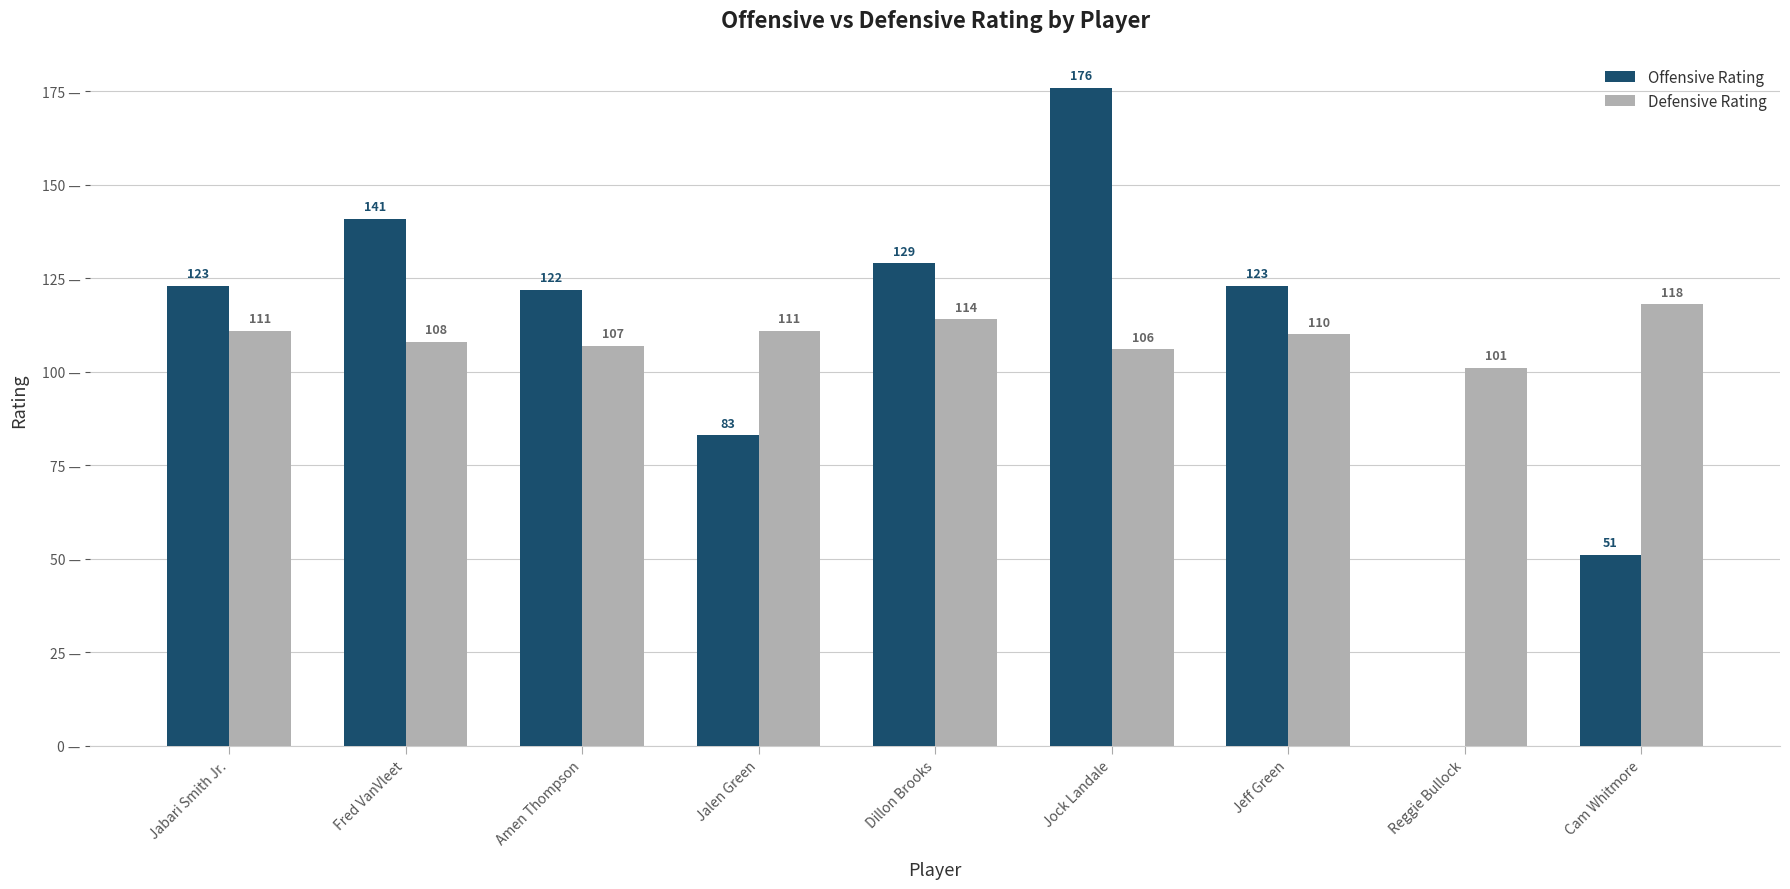

Which category has the highest value in the Offensive Rating series?

Jock Landale